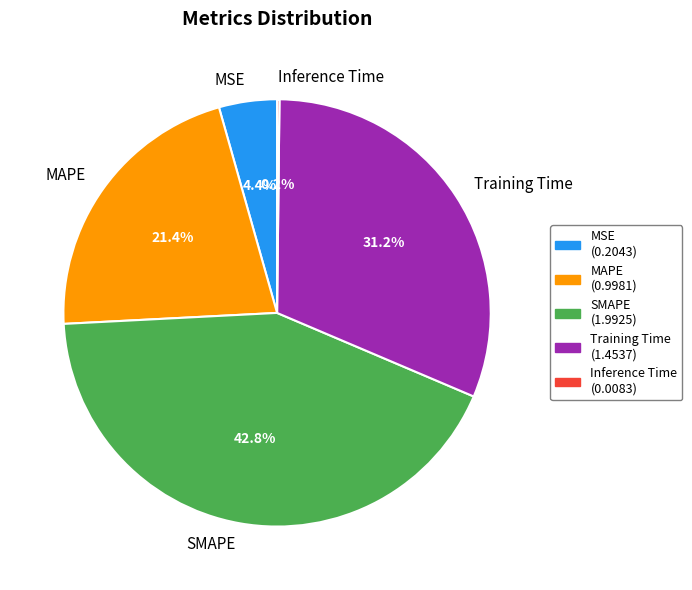

To the nearest percent, what is the difference between the largest and smallest slice percentages?

43%